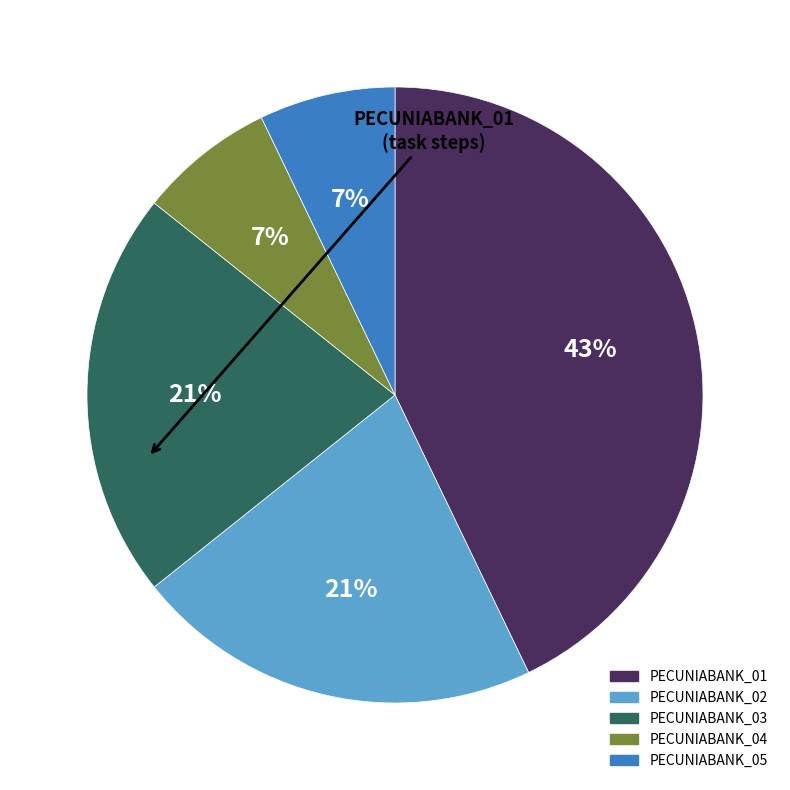

How many slices are in this pie chart?

5